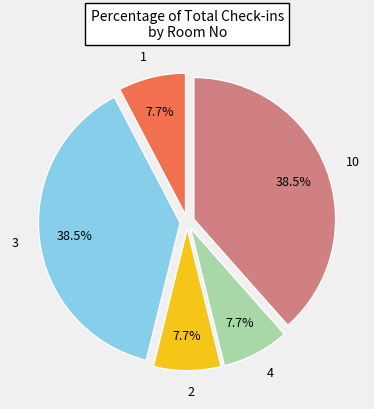

To the nearest percent, what percentage of the pie is 1?

8%